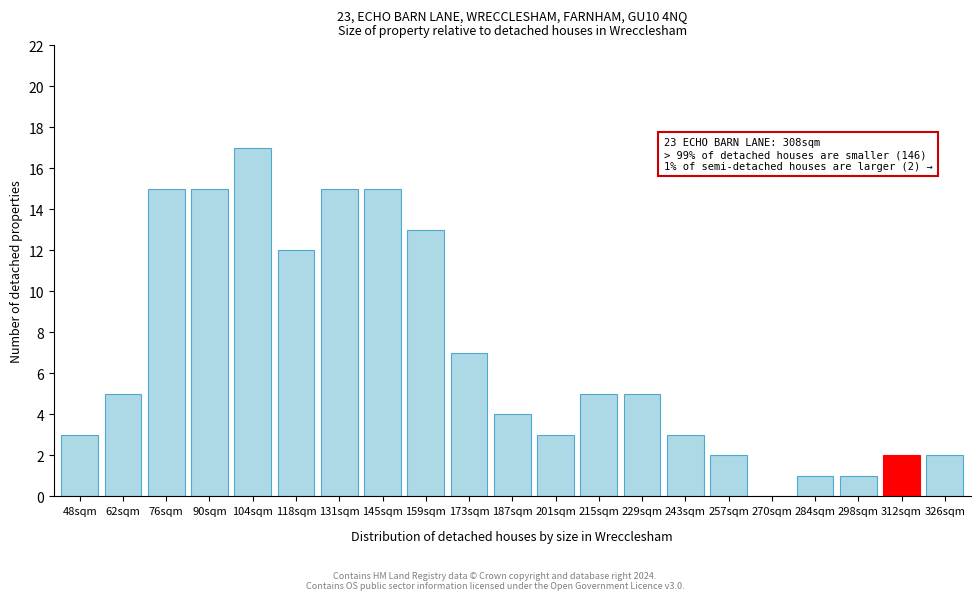

Reading right to left, transcribe all the data shown in this chart.

326sqm=2	312sqm=2	298sqm=1	284sqm=1	270sqm=0	257sqm=2	243sqm=3	229sqm=5	215sqm=5	201sqm=3	187sqm=4	173sqm=7	159sqm=13	145sqm=15	131sqm=15	118sqm=12	104sqm=17	90sqm=15	76sqm=15	62sqm=5	48sqm=3